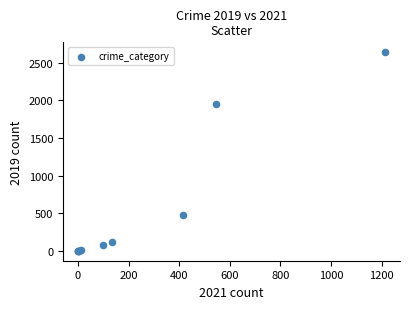

What Y value in the scatter plot is closest to 1319?

1952